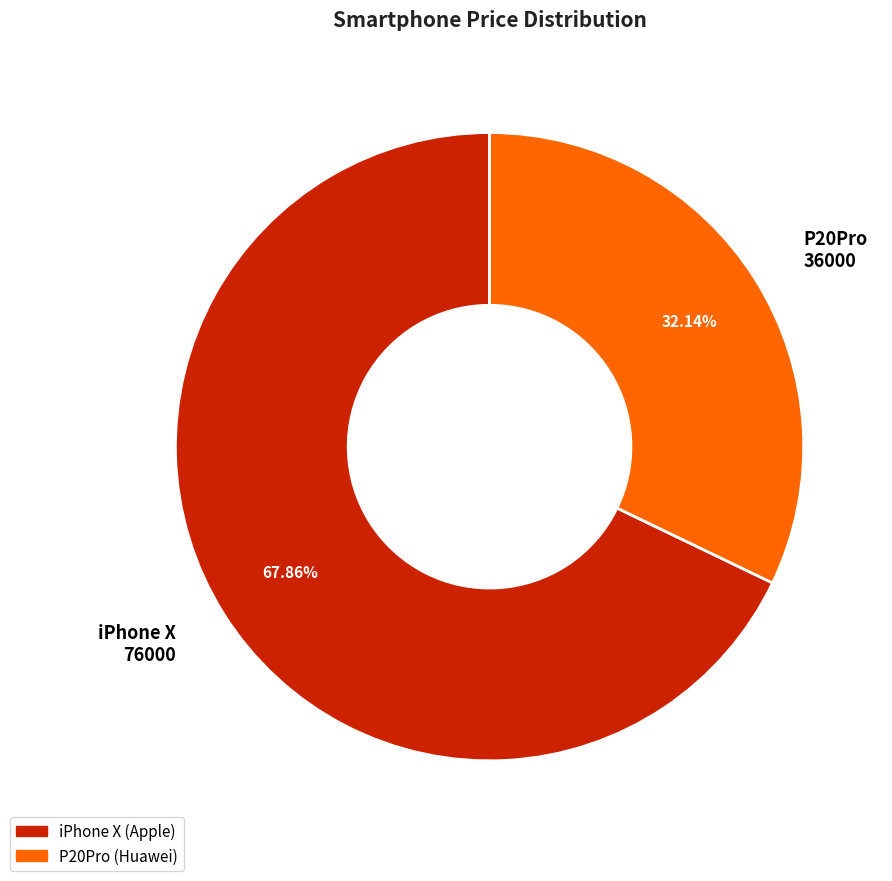

To the nearest percent, what is the difference between the largest and smallest slice percentages?

36%